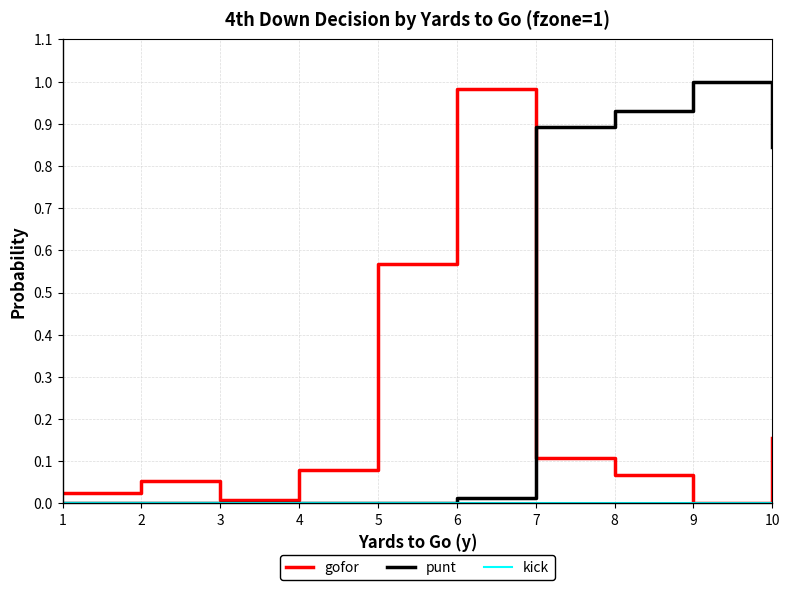

Which series has the largest total across all categories?

punt